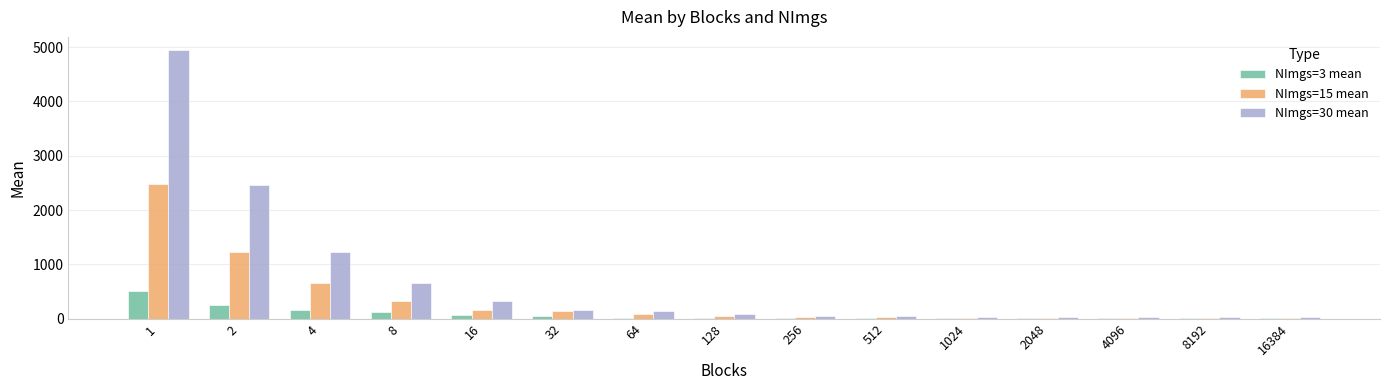

What is the total value across all series at 2?

3953.8